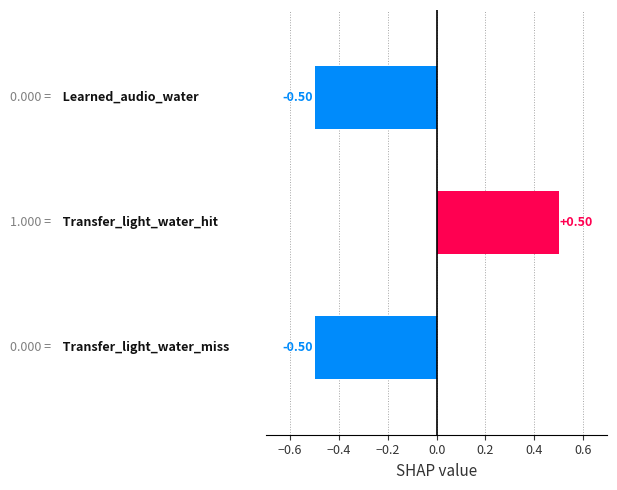

What is the difference between the maximum and second lowest values?

1.0